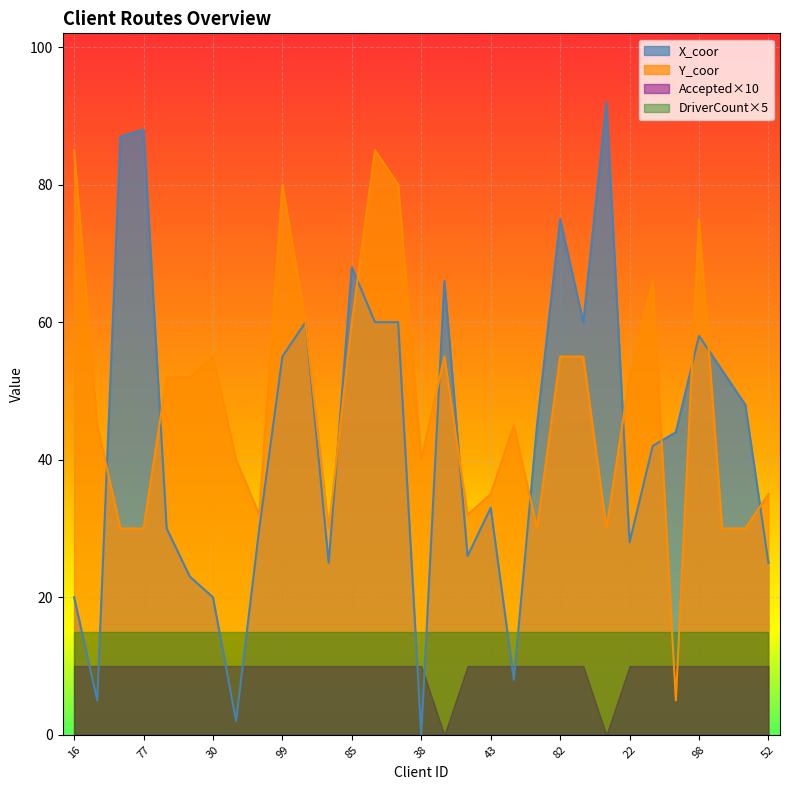

What is the approximate value of X_coor at 85, to the nearest 5?

70